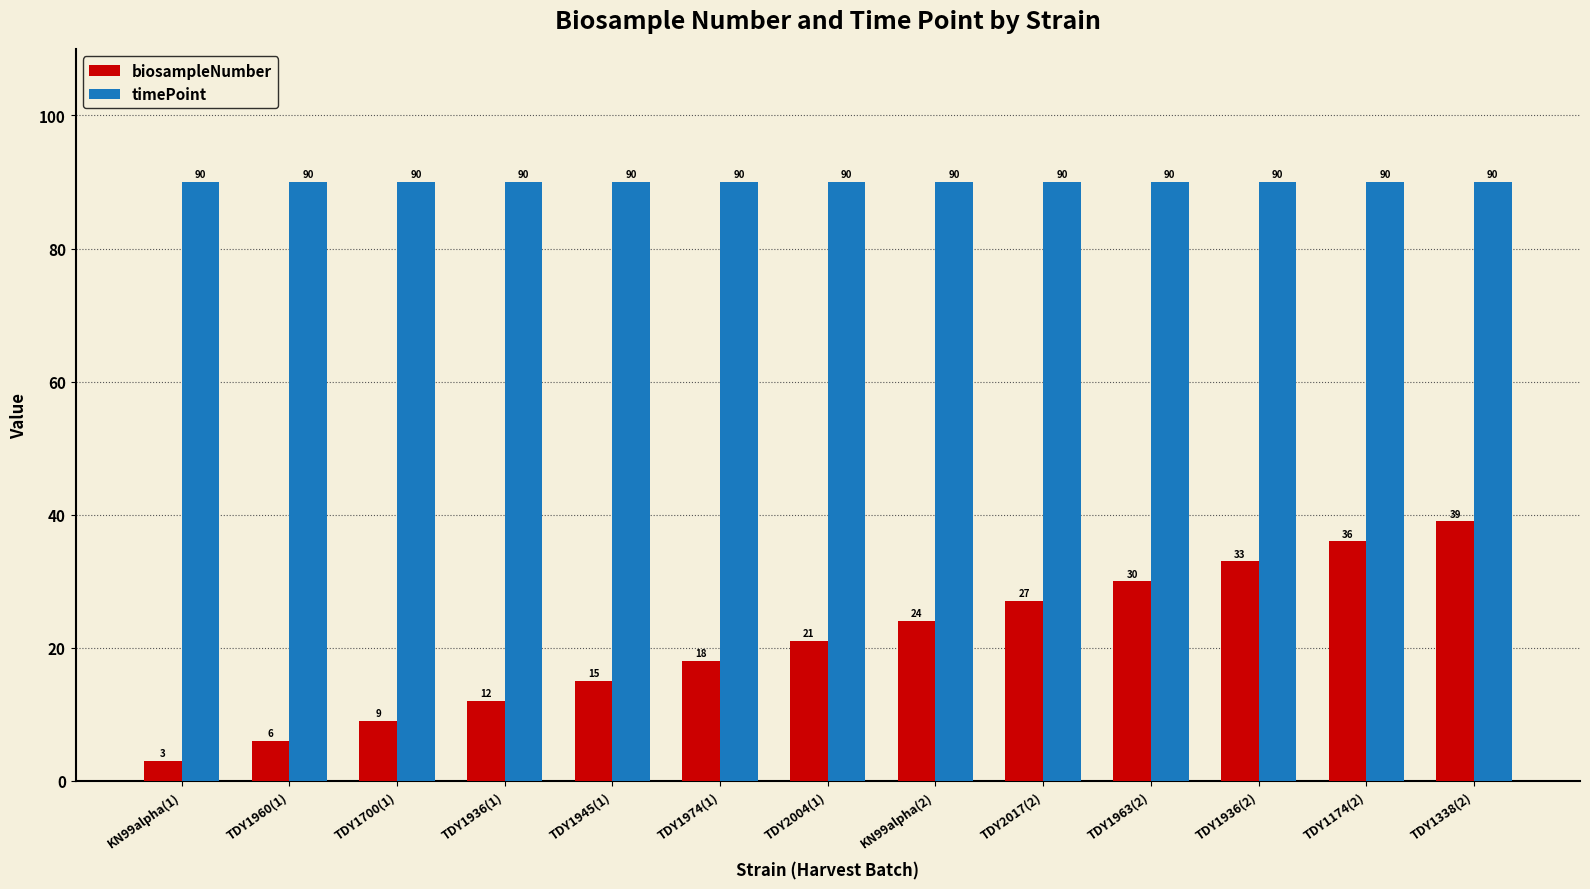

Reading left to right, what are all the values shown in this chart?

biosampleNumber: KN99alpha(1)=3	TDY1960(1)=6	TDY1700(1)=9	TDY1936(1)=12	TDY1945(1)=15	TDY1974(1)=18	TDY2004(1)=21	KN99alpha(2)=24	TDY2017(2)=27	TDY1963(2)=30	TDY1936(2)=33	TDY1174(2)=36	TDY1338(2)=39
timePoint: KN99alpha(1)=90	TDY1960(1)=90	TDY1700(1)=90	TDY1936(1)=90	TDY1945(1)=90	TDY1974(1)=90	TDY2004(1)=90	KN99alpha(2)=90	TDY2017(2)=90	TDY1963(2)=90	TDY1936(2)=90	TDY1174(2)=90	TDY1338(2)=90